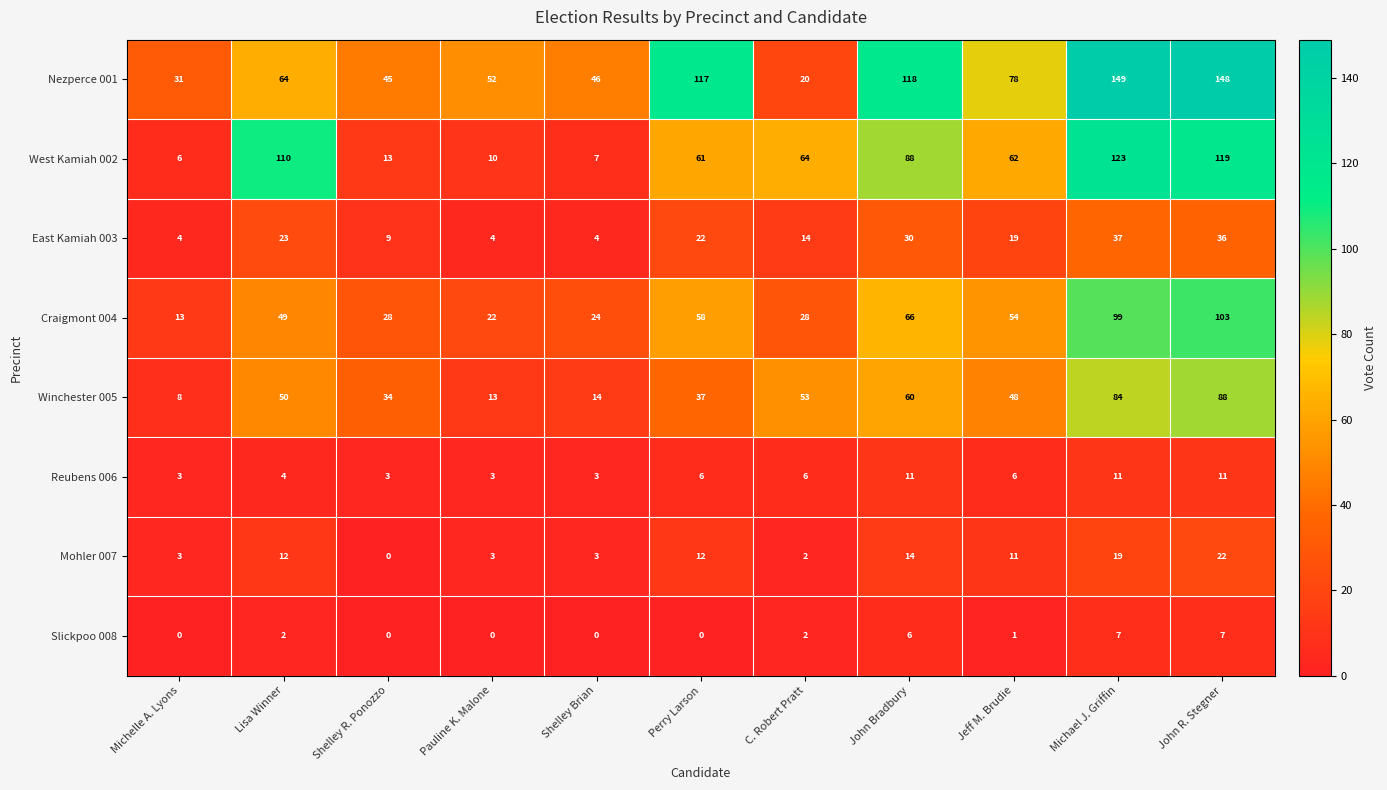

What is the difference between the second highest and second lowest values in the Winchester 005 series?

71